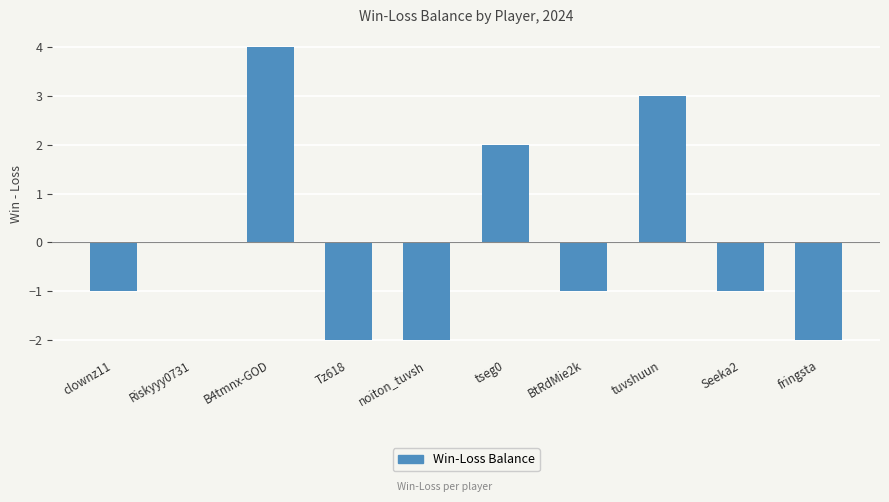

How many values are between -2 and 2?

8